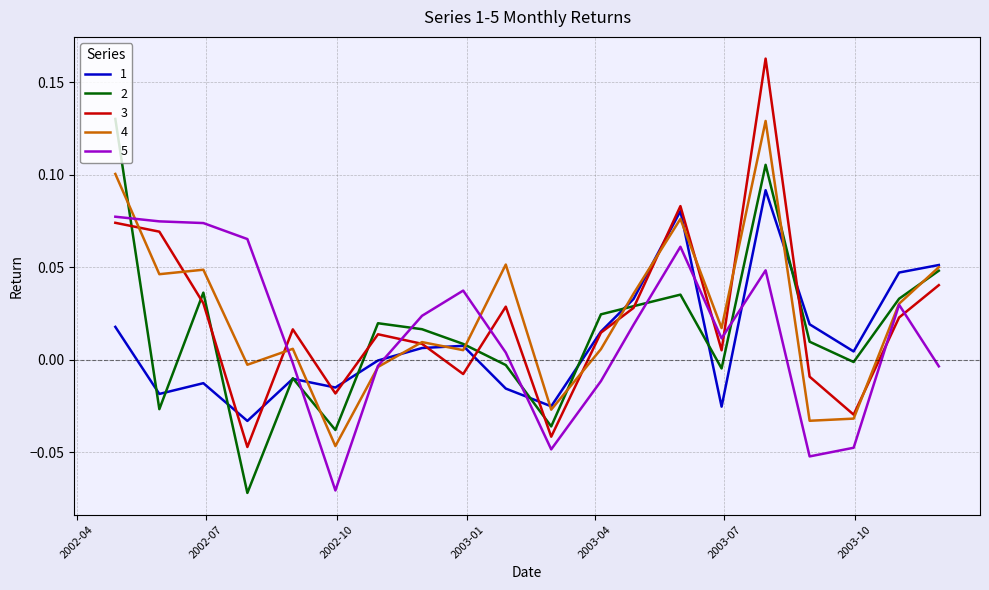

Does the chart display data point markers on the line(s)?

No